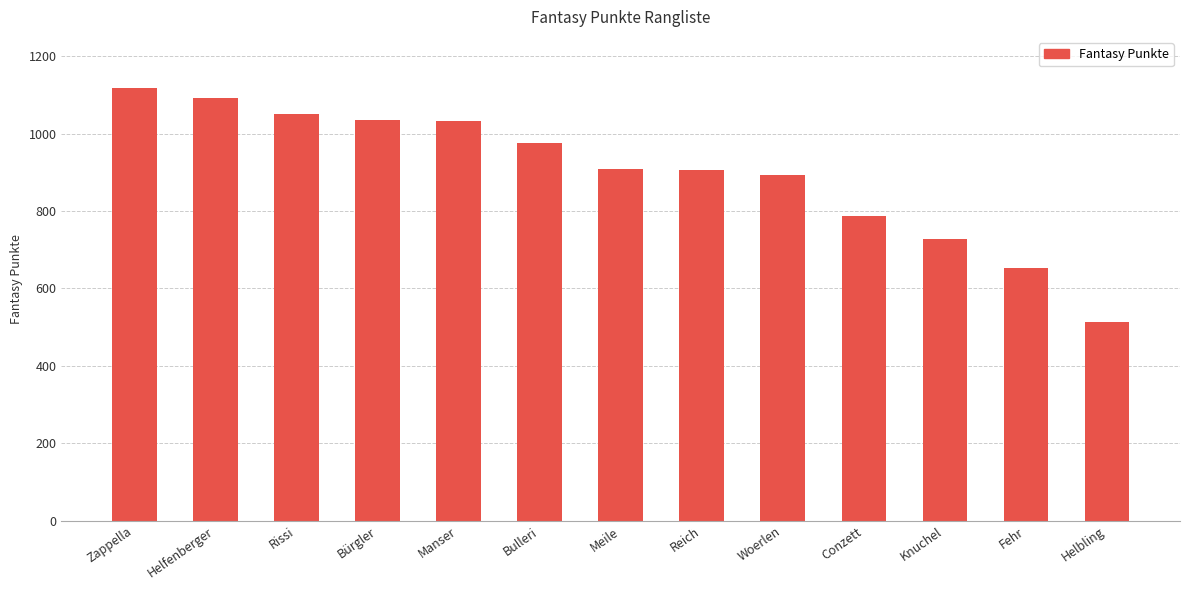

What is the difference between the maximum and second lowest values?

465